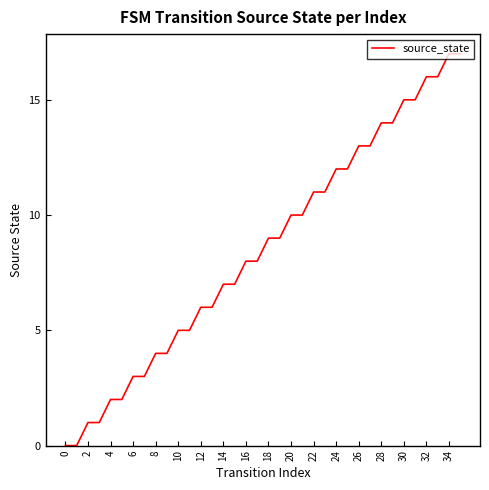

How many distinct data groups are displayed?

1